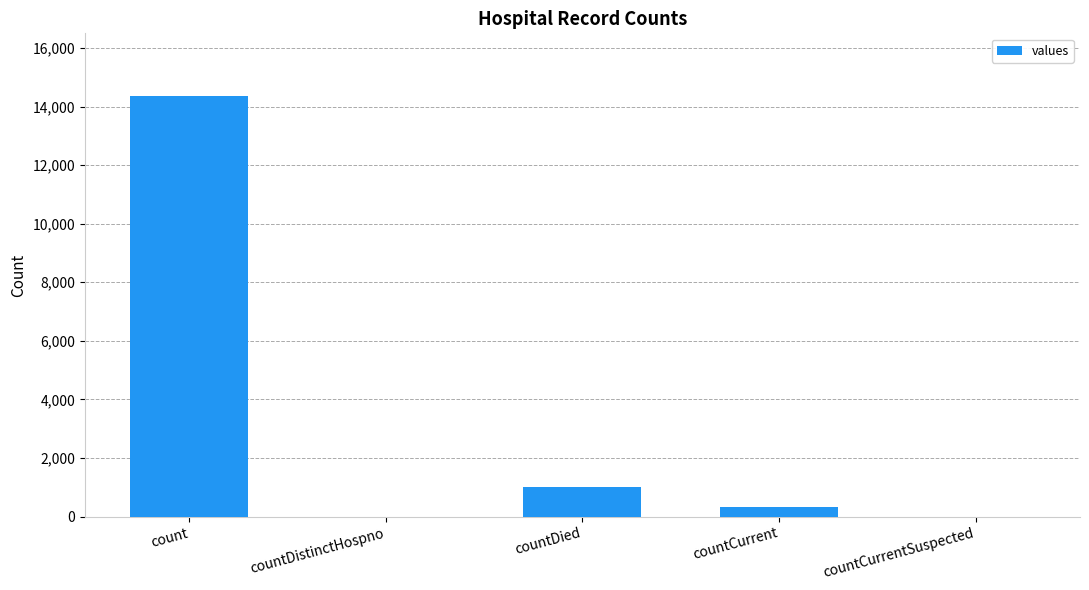

Where is the data nearest to the value 7174?

countDied